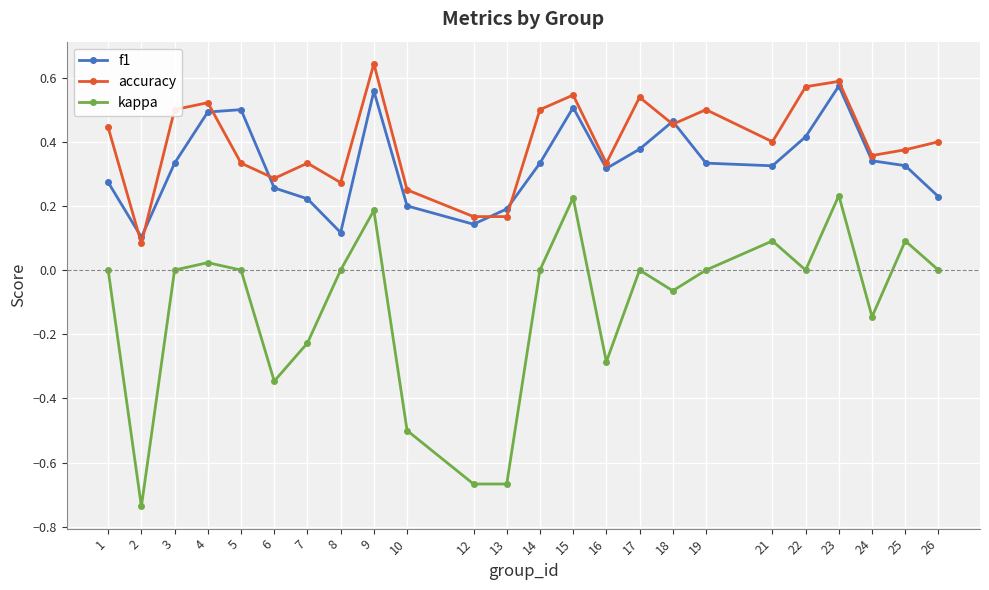

Which series has the widest spread of values?

kappa